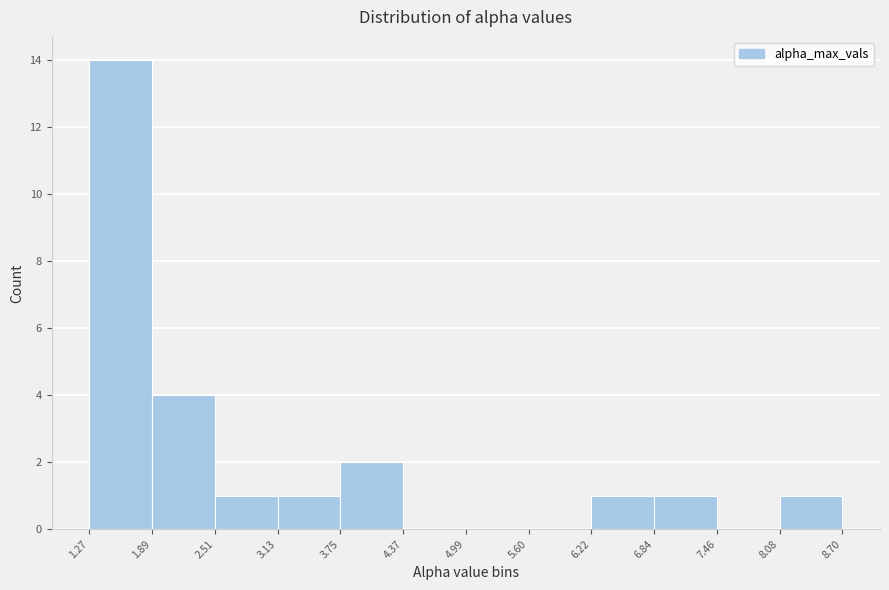

Reading left to right, transcribe this chart: for each bar, give the range it covers on the x-axis and its height. The values are not printed on the chart, so give them approximately, as read against the axis.

1.27 to 1.89: 14
1.89 to 2.51: 4
2.51 to 3.13: 1
3.13 to 3.75: 1
3.75 to 4.37: 2
4.37 to 4.99: 0
4.99 to 5.60: 0
5.60 to 6.22: 0
6.22 to 6.84: 1
6.84 to 7.46: 1
7.46 to 8.08: 0
8.08 to 8.70: 1